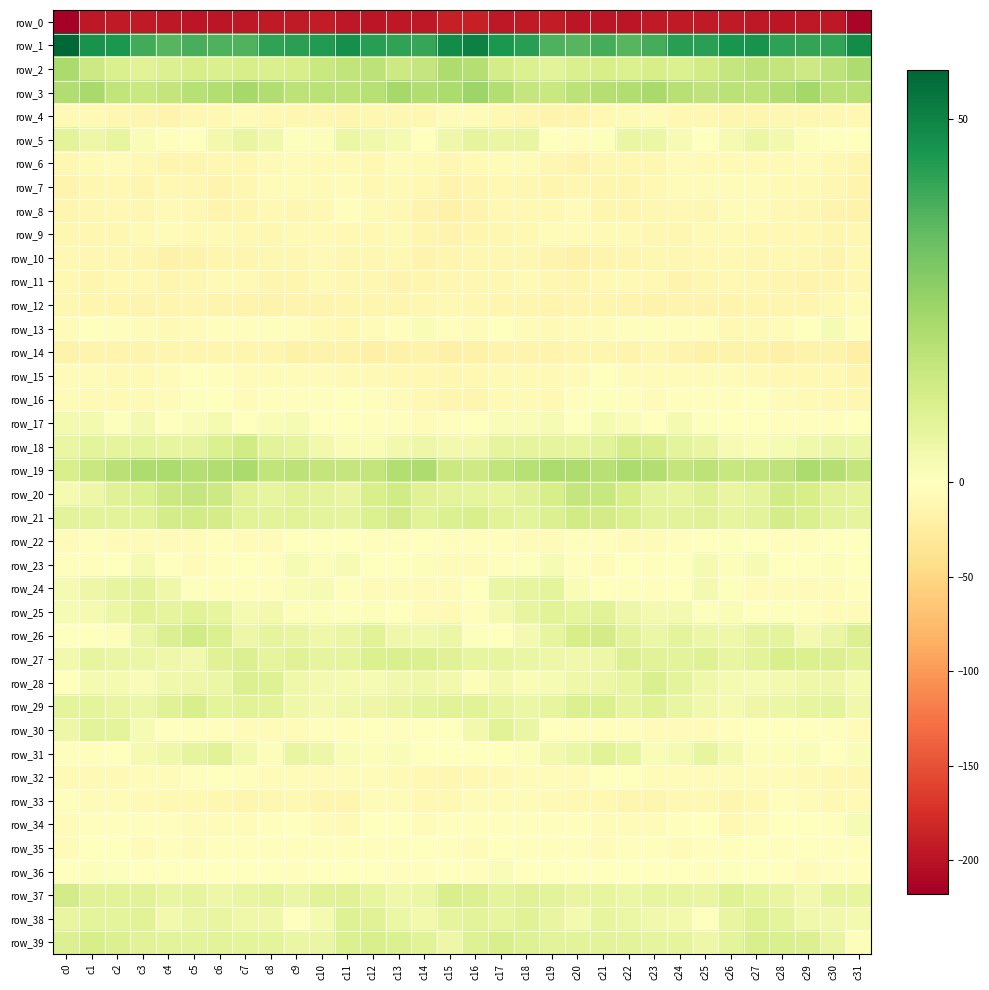

The row_19 series shows 22.1 at c8. True or false?

False